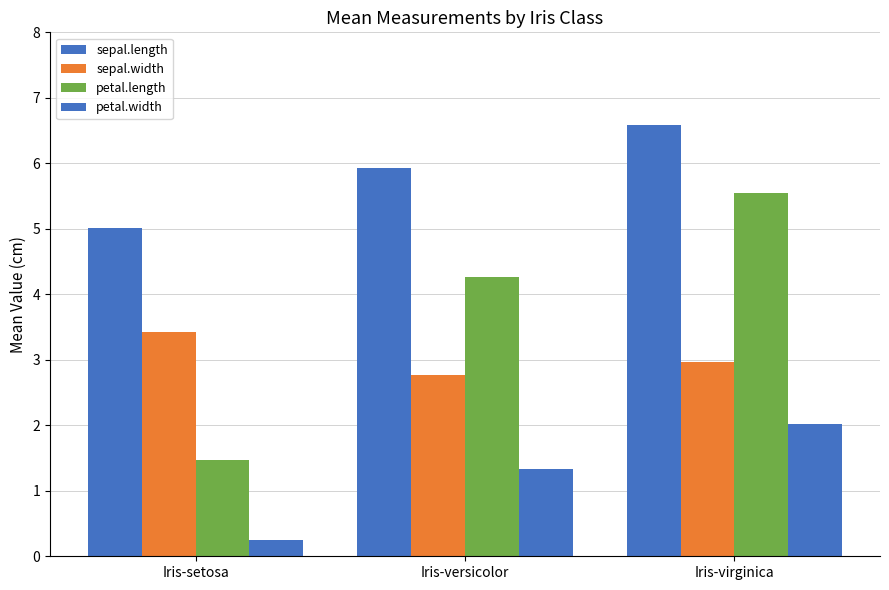

What is the value of the sepal.width bar at the 1st from the left?

3.4